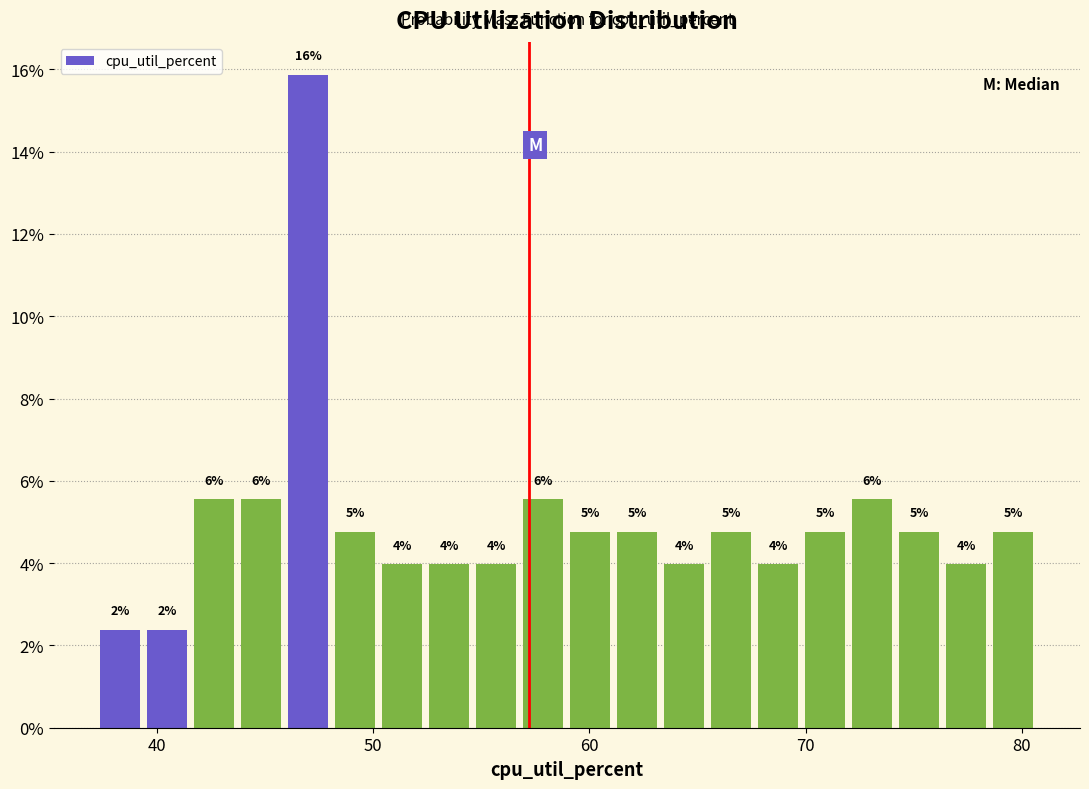

Read against the x-axis, roughly where is the centre of the tallest bar?

47